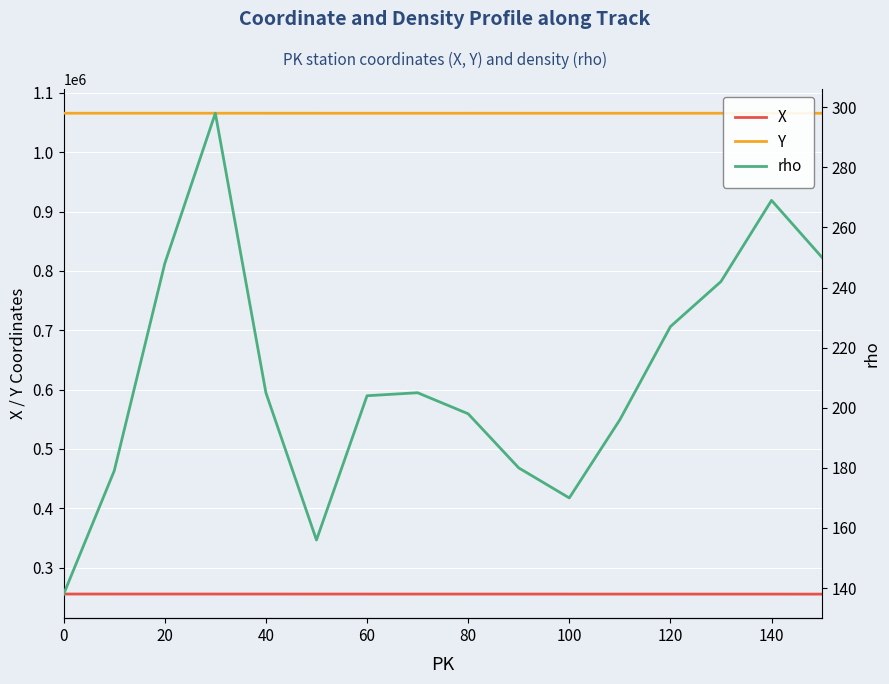

Which series has the largest range (max minus min)?

rho